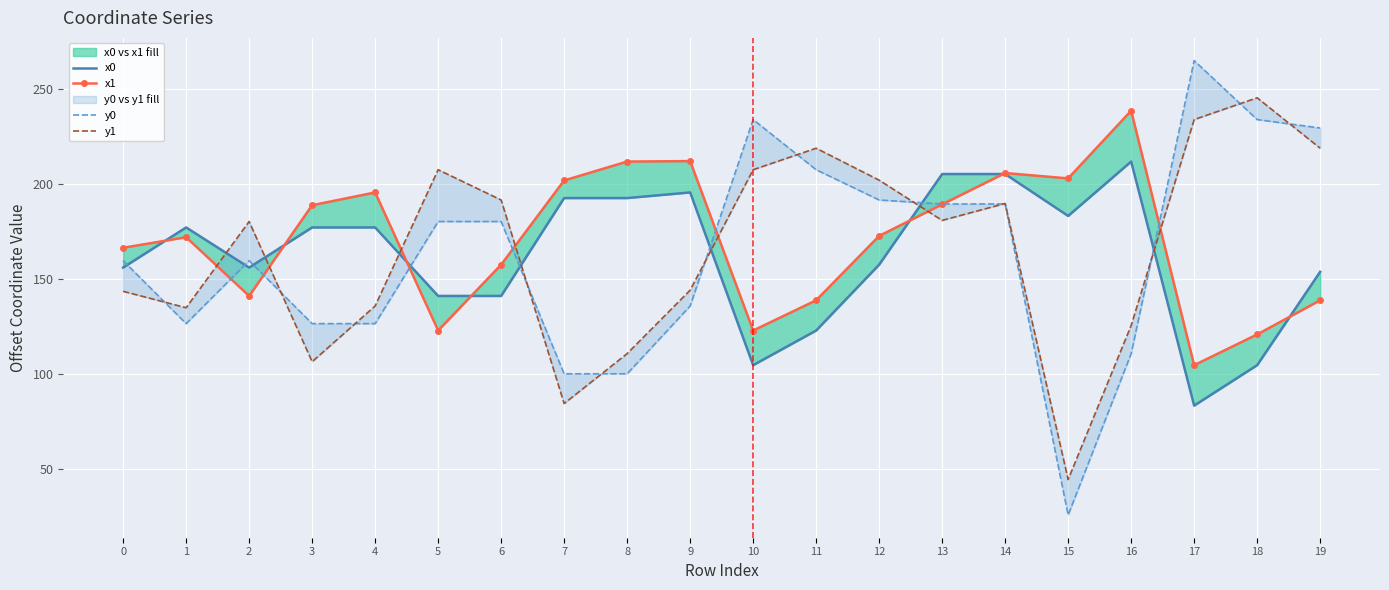

How many data points in x1 are above 172?

11